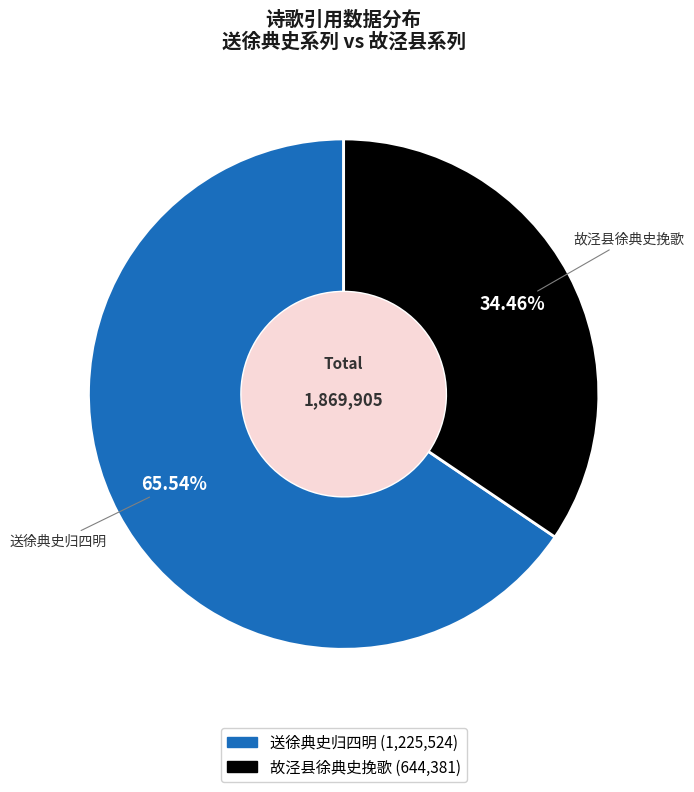

The 故泾县徐典史挽歌 slice represents 34% of the pie. True or false?

True